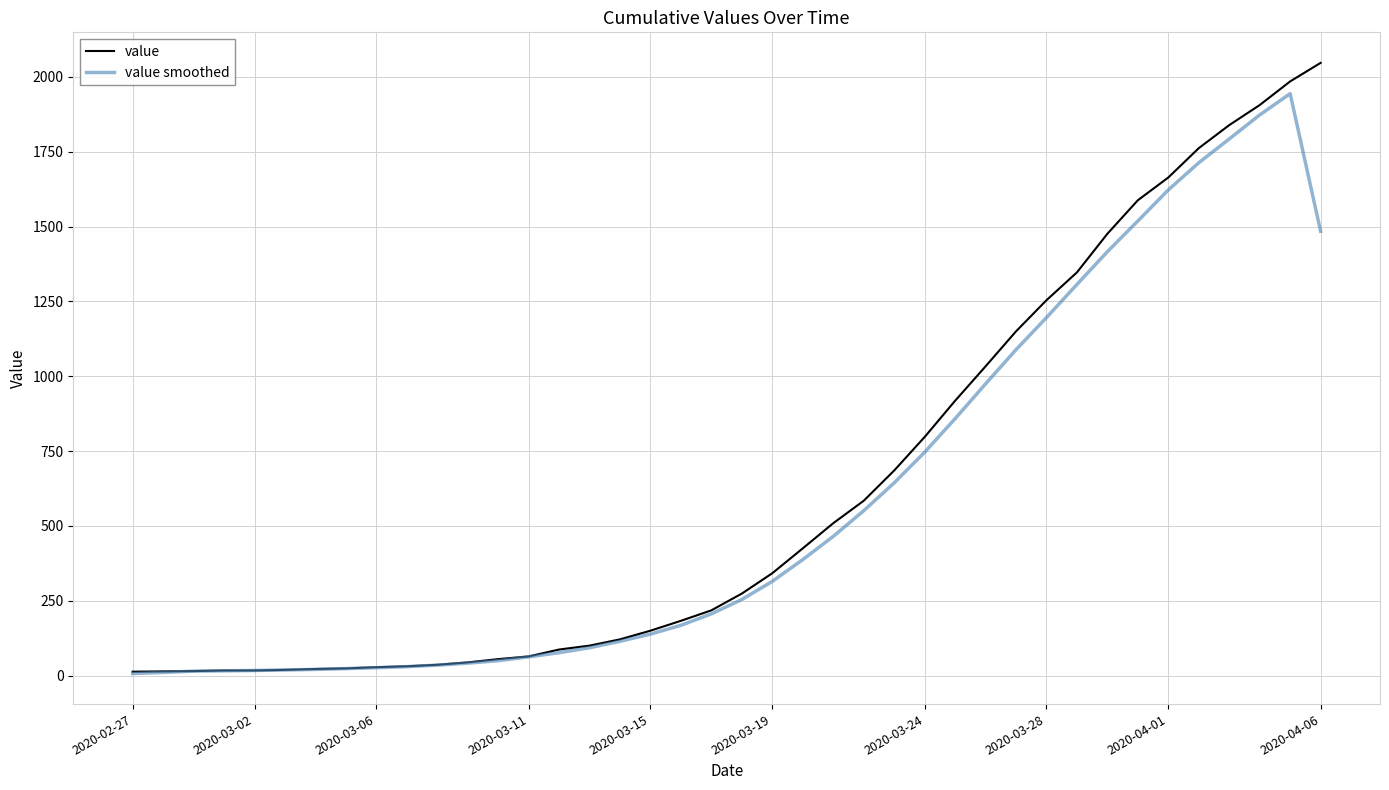

Rank the series by their maximum value, from highest to lowest.

value, value smoothed